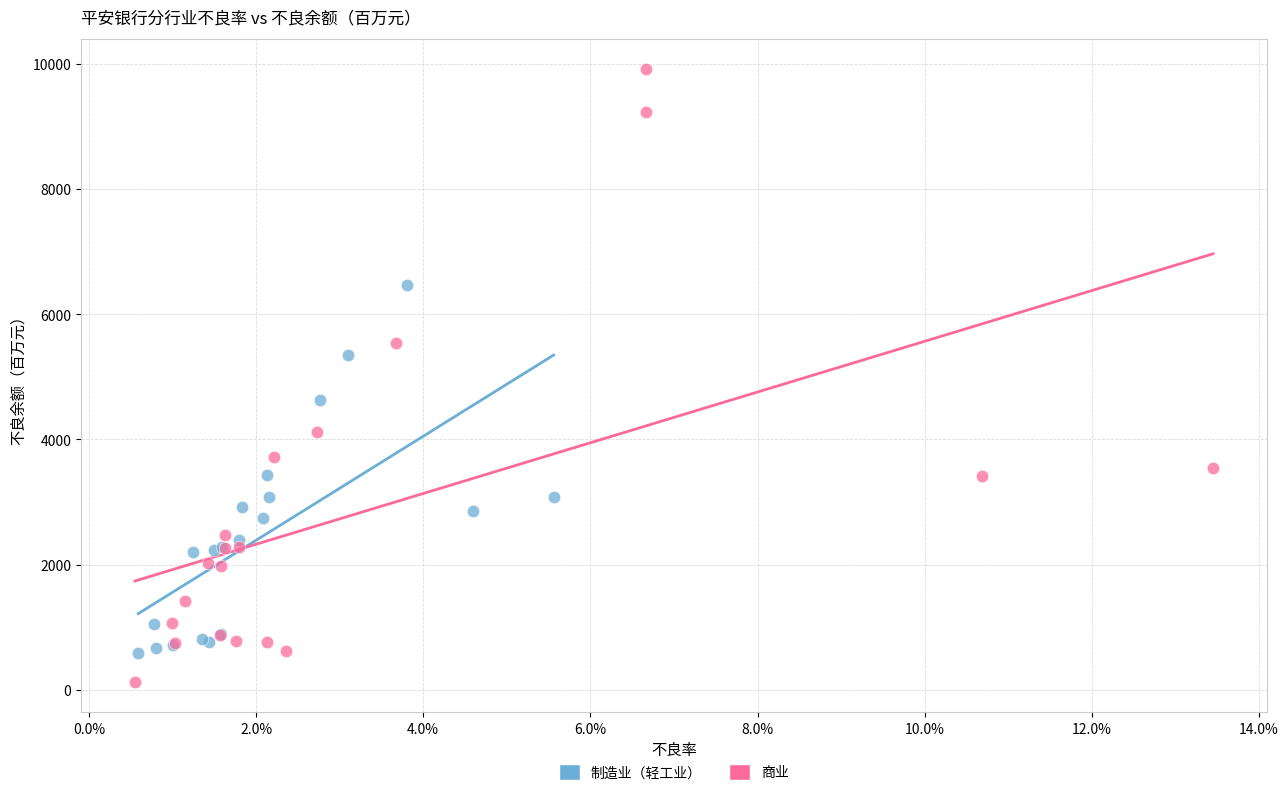

Which series reaches the minimum Y coordinate?

商业